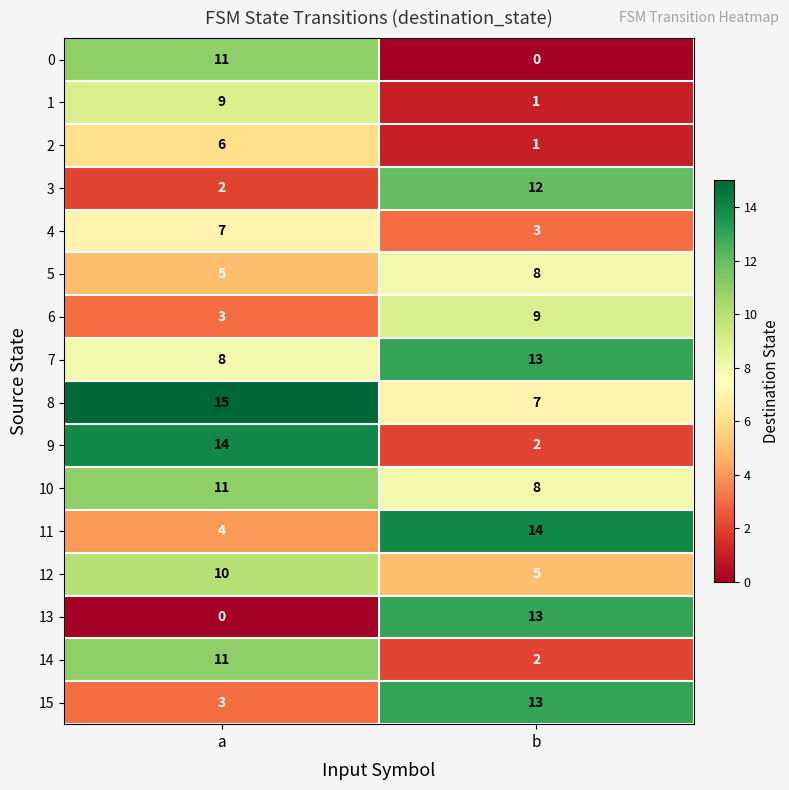

What is the greatest value displayed?

15